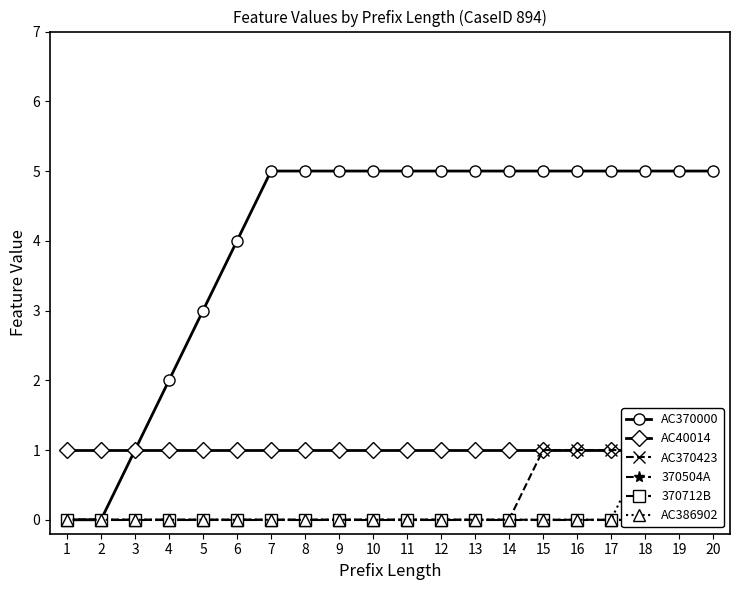

How many data points does each series have?

20